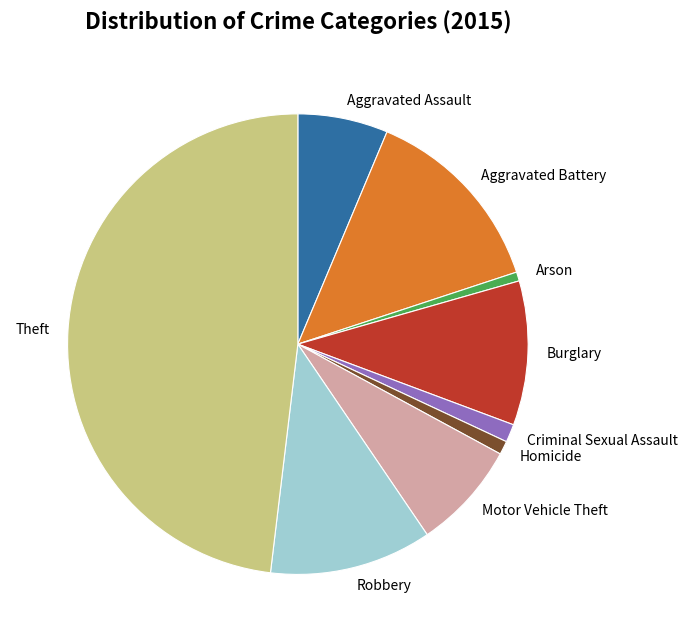

Is Aggravated Battery the majority of the pie?

No